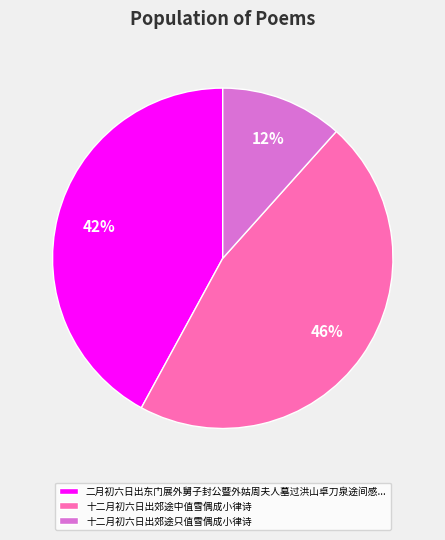

How many segments does this pie chart have?

3